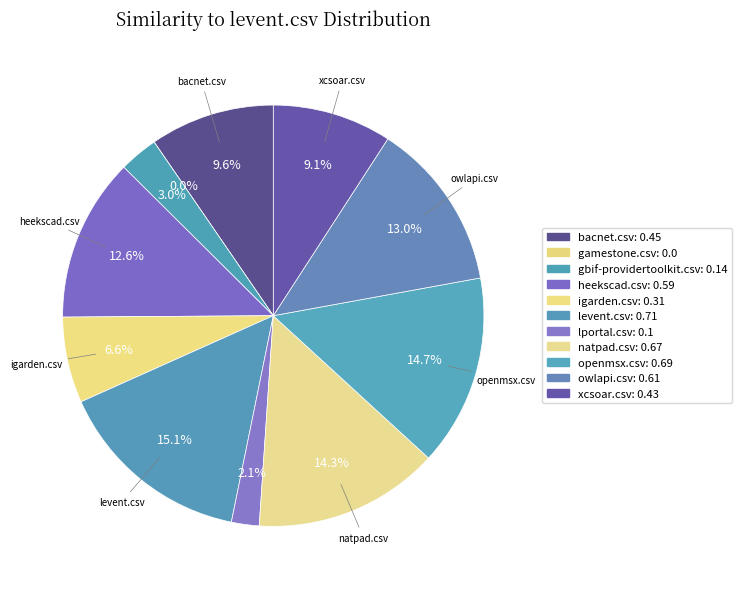

To the nearest percent, what is the average slice percentage?

9%